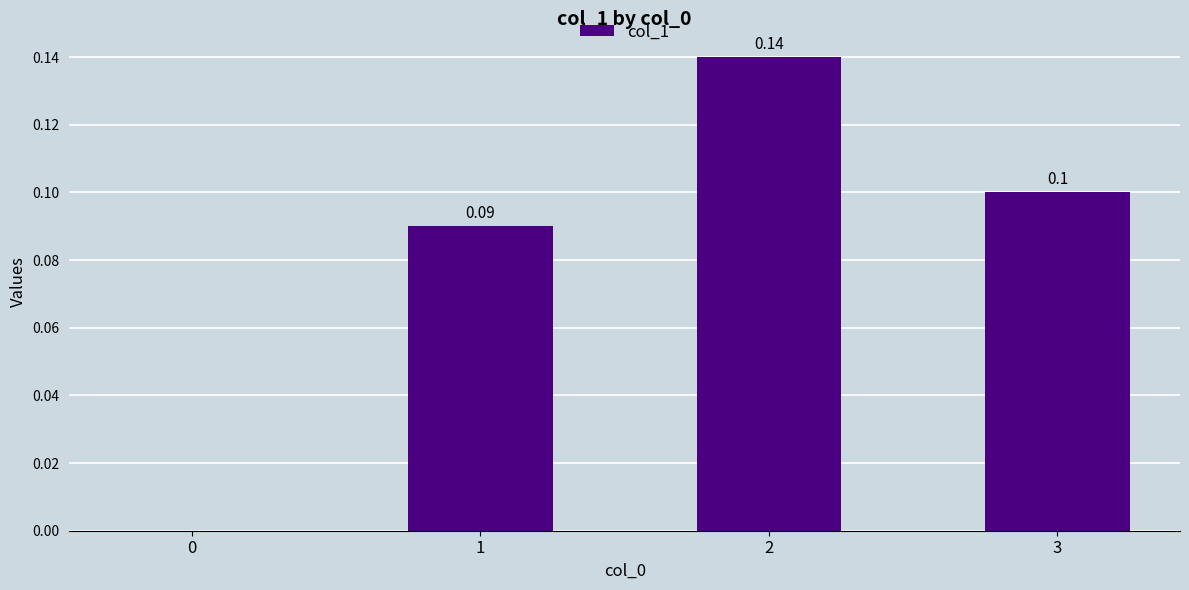

Count the number of categories in the chart.

4